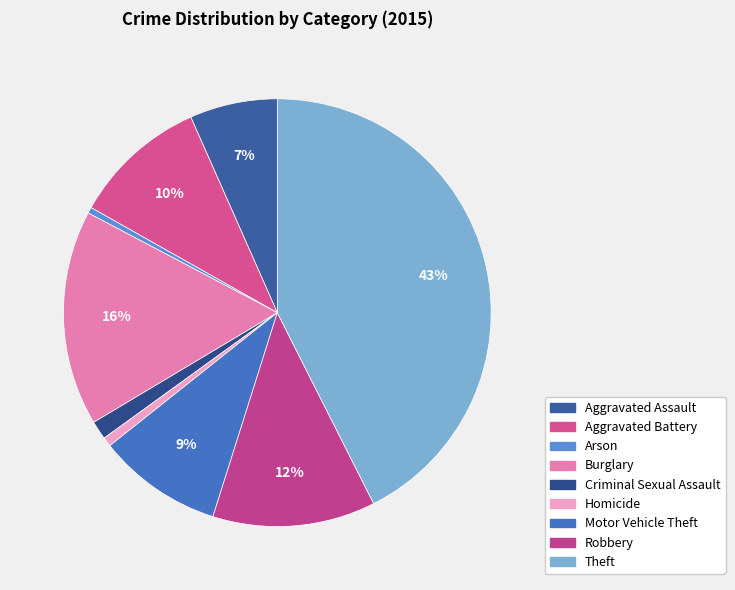

What percentage do Homicide and Criminal Sexual Assault together represent?

2.1%